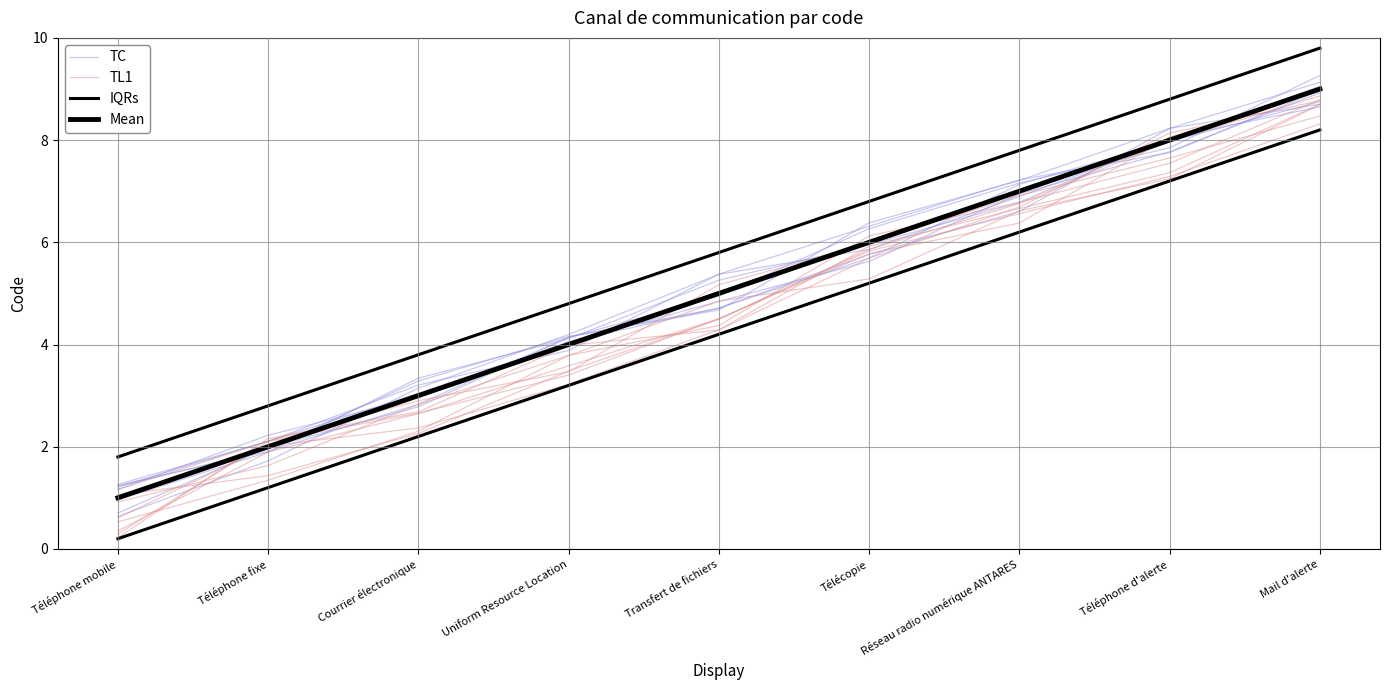

What is the highest value of the TL1 series?

8.9